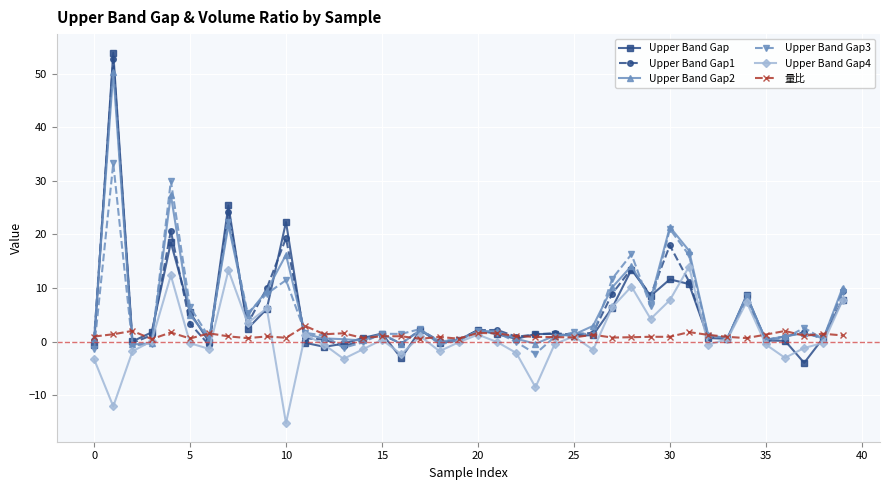

In Upper Band Gap1, how many points are higher than both neighbors (excluding endpoints)?

12